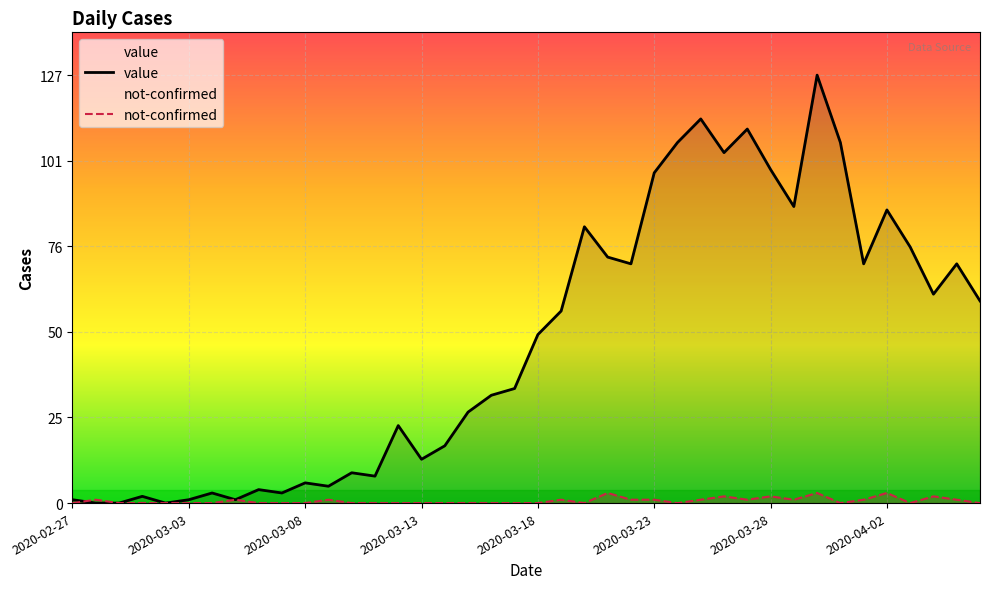

How many data points in not-confirmed are above 0?

17